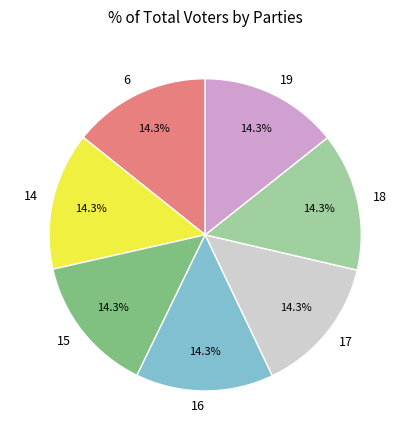

True or false: 6 accounts for 1% of the total.

False